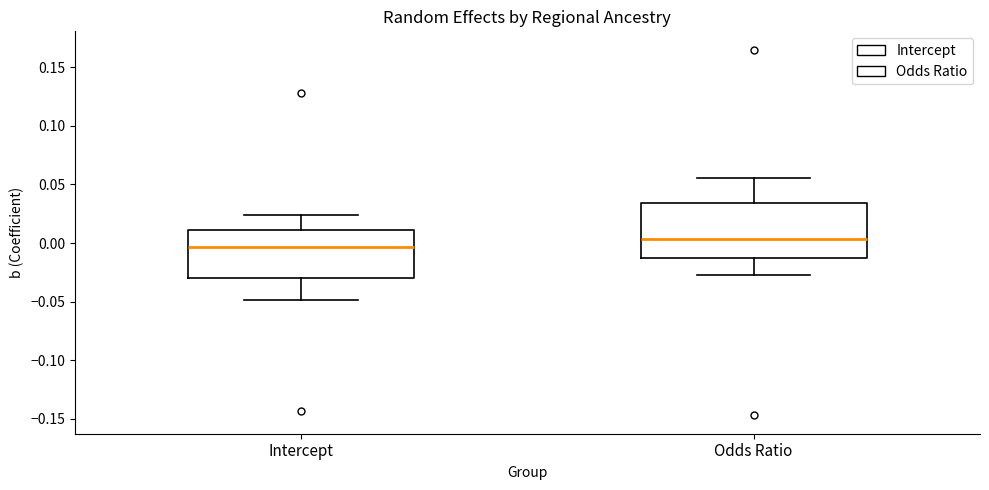

Which box's median line is the highest?

Odds Ratio